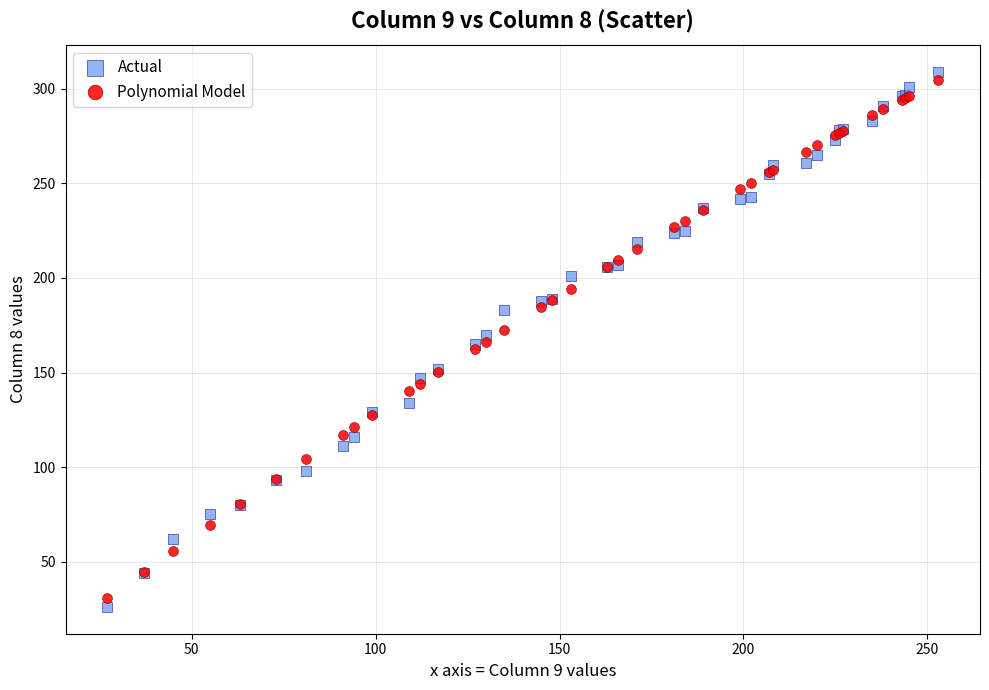

Which series has the widest spread of Y values?

Actual